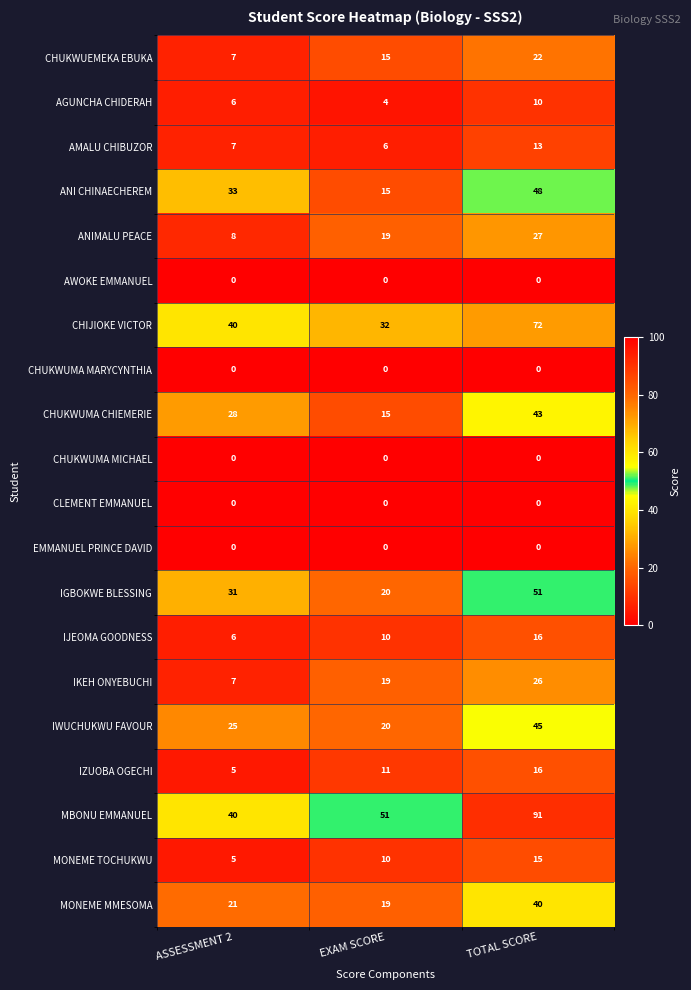

What is the difference between the IZUOBA OGECHI values at ASSESSMENT 2 and TOTAL SCORE?

11